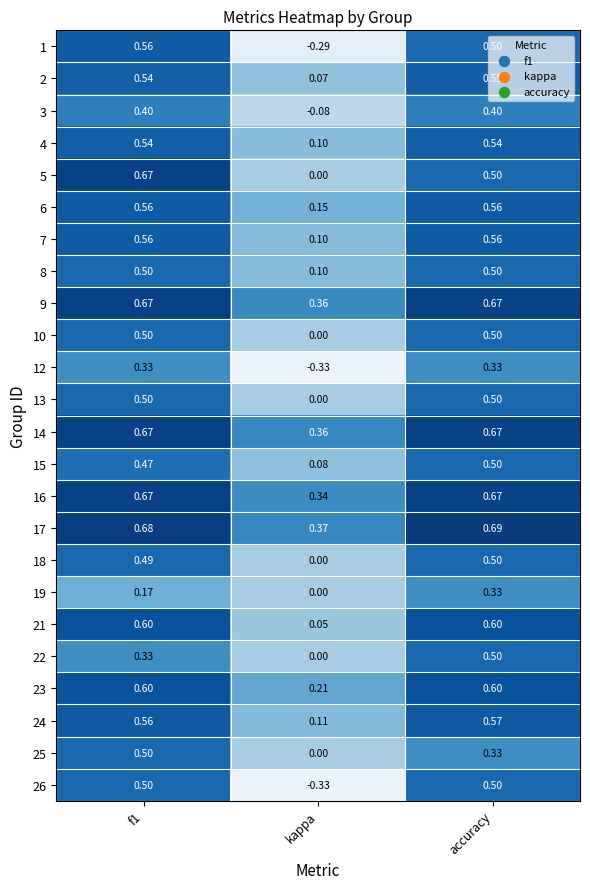

Is the value of 14 at f1 greater than the value of 26 at kappa?

Yes